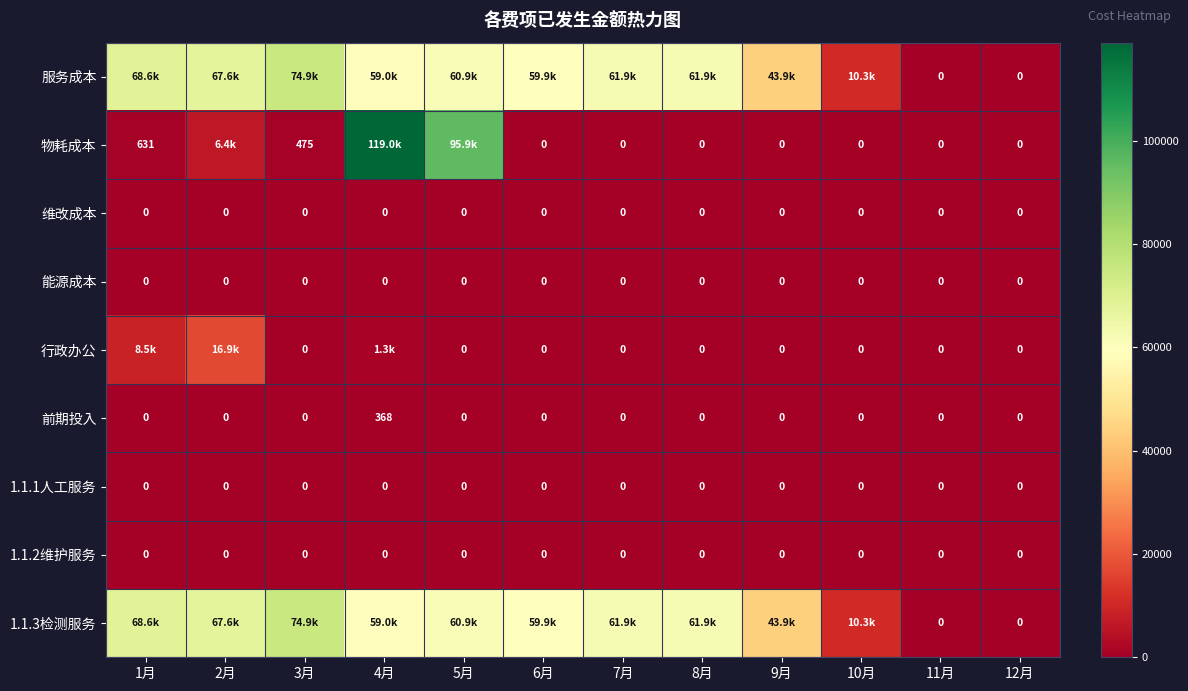

At which category is the sum across all series the highest?

4月